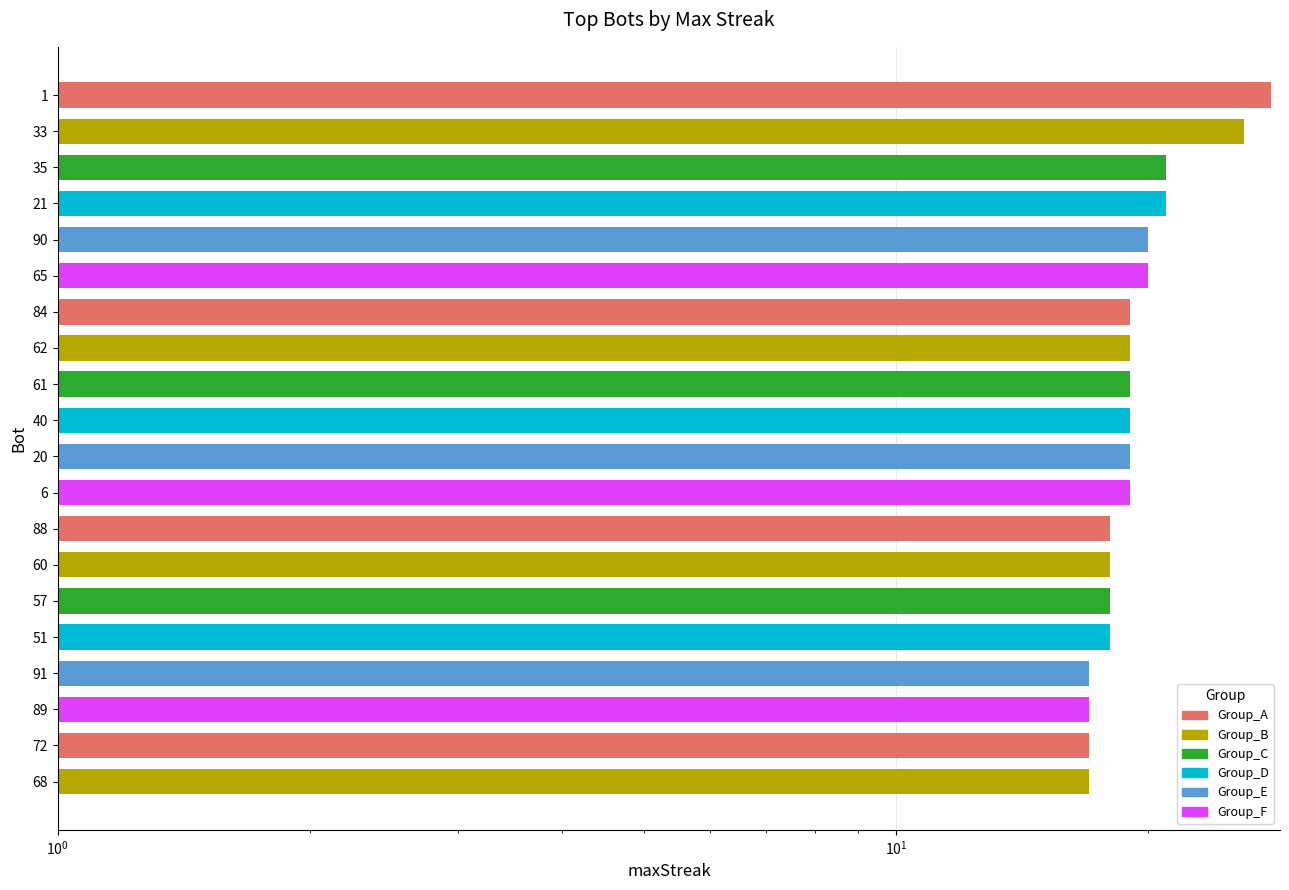

The value at 57 is 9. True or false?

False